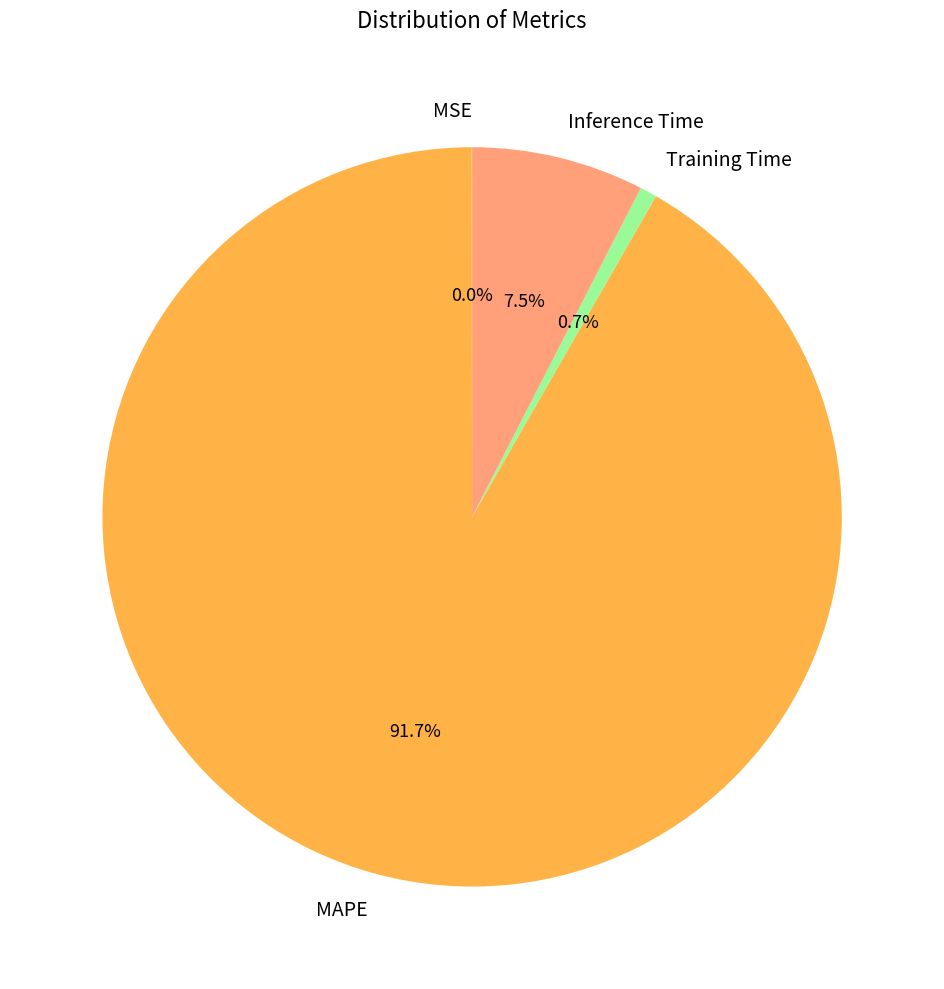

Which has a higher value, Training Time or Inference Time?

Inference Time